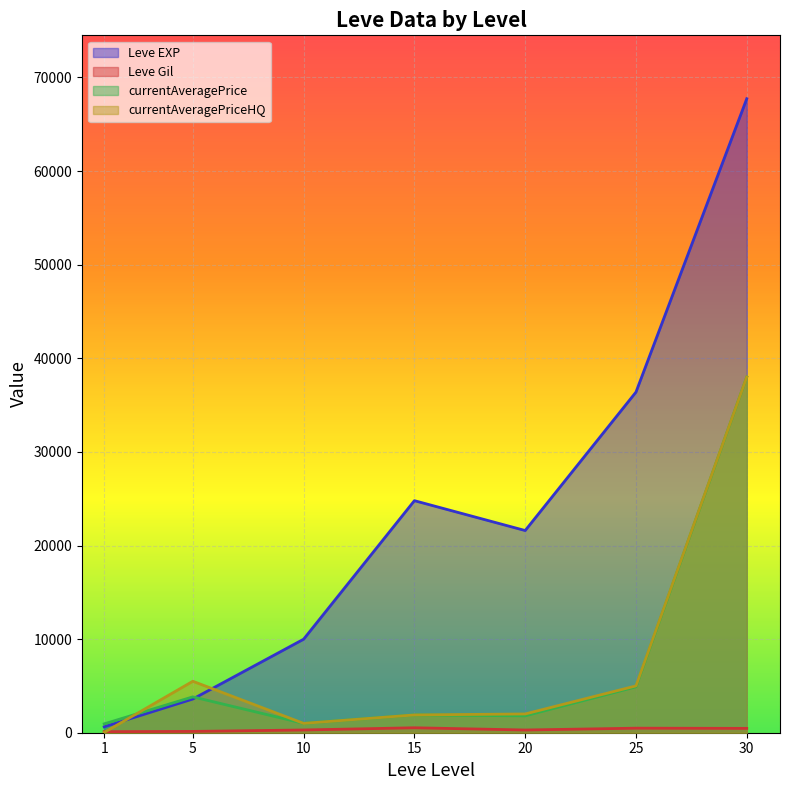

How many distinct data groups are displayed?

4